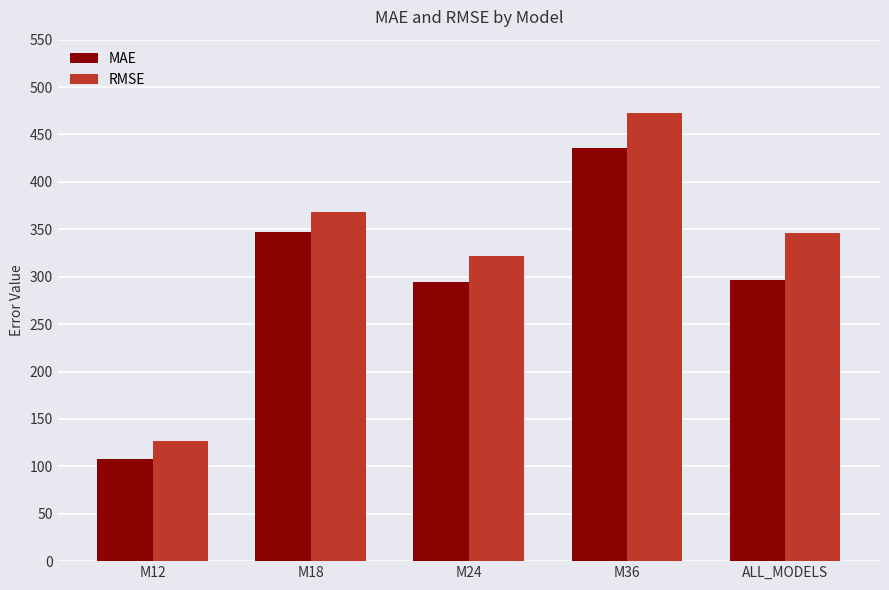

Are the bars grouped side by side (vs. stacked)?

Yes